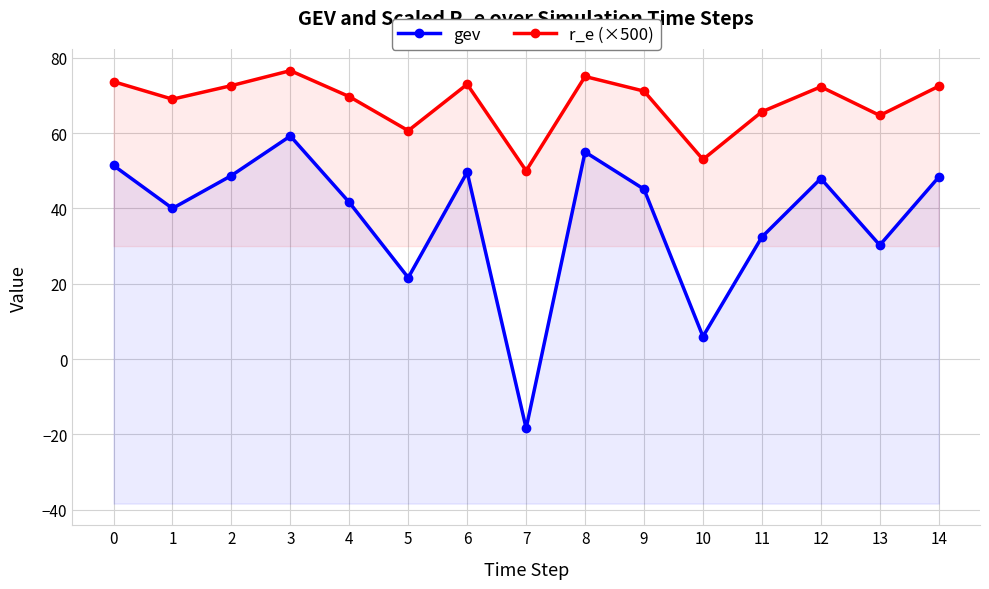

What is the spread (max minus min) of values at 8?

20.0